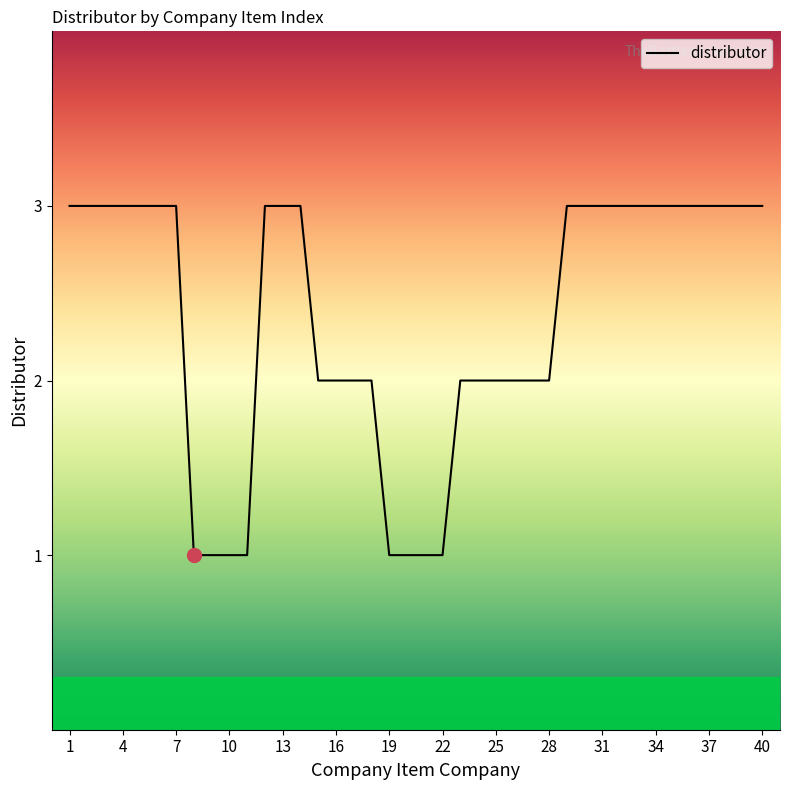

What is the greatest value displayed?

3